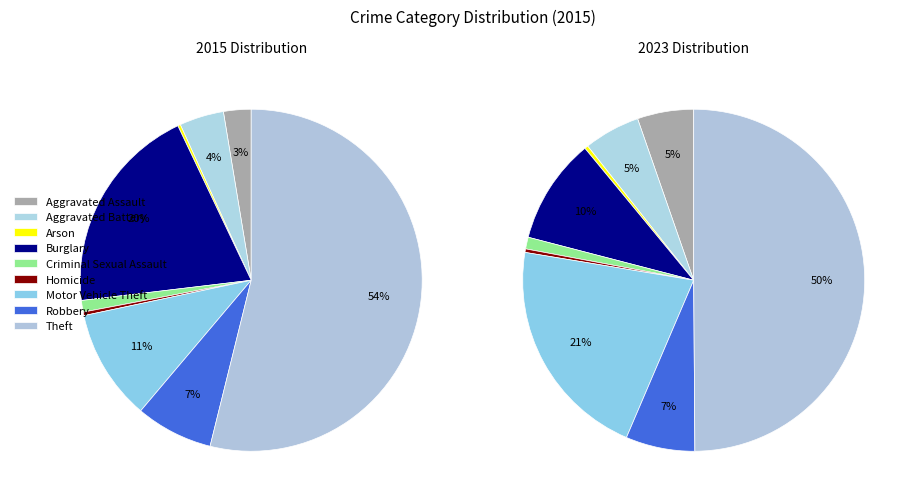

To the nearest percent, what is the average slice percentage?

11%